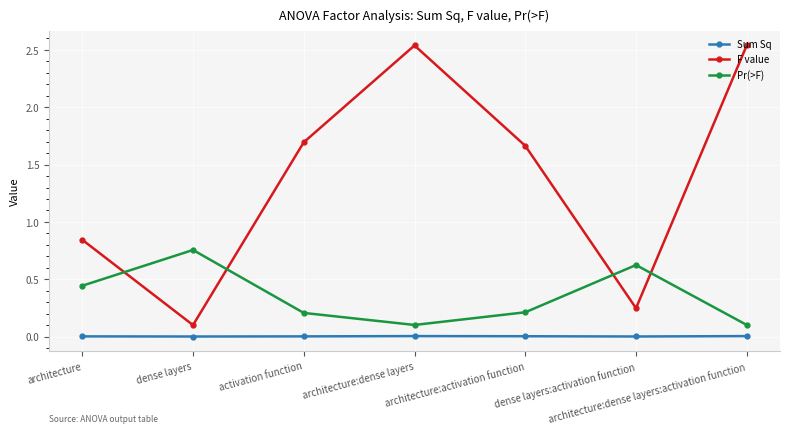

List the series in order of their peak value, highest first.

F value, Pr(>F), Sum Sq